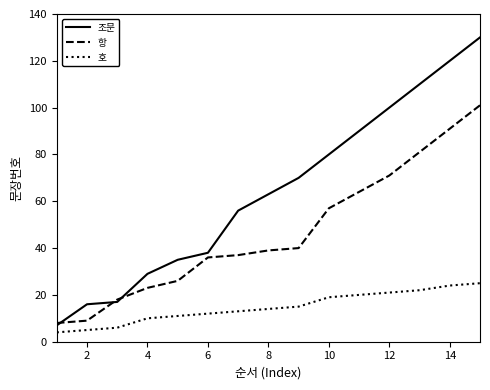

True or false: 조문 has more than 1 interior local peaks.

False